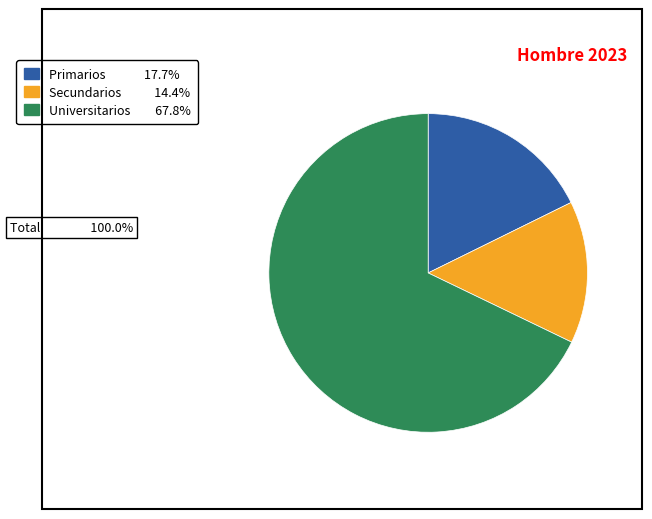

Which has a higher value, Universitarios or Secundarios?

Universitarios